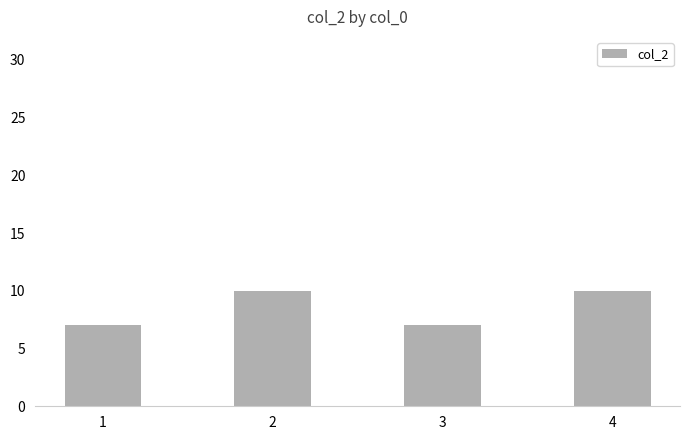

What is the value of the 1st bar from the left?

7